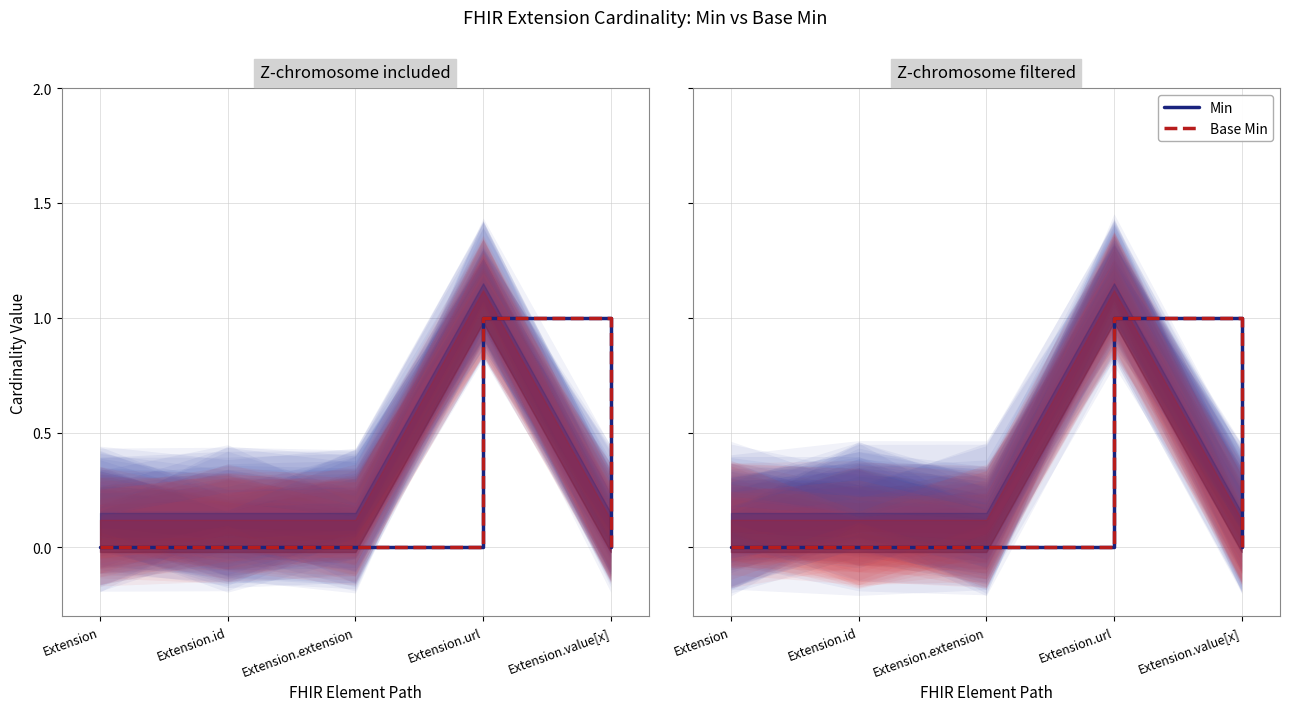

At which category is the sum across all series the highest?

Extension.url